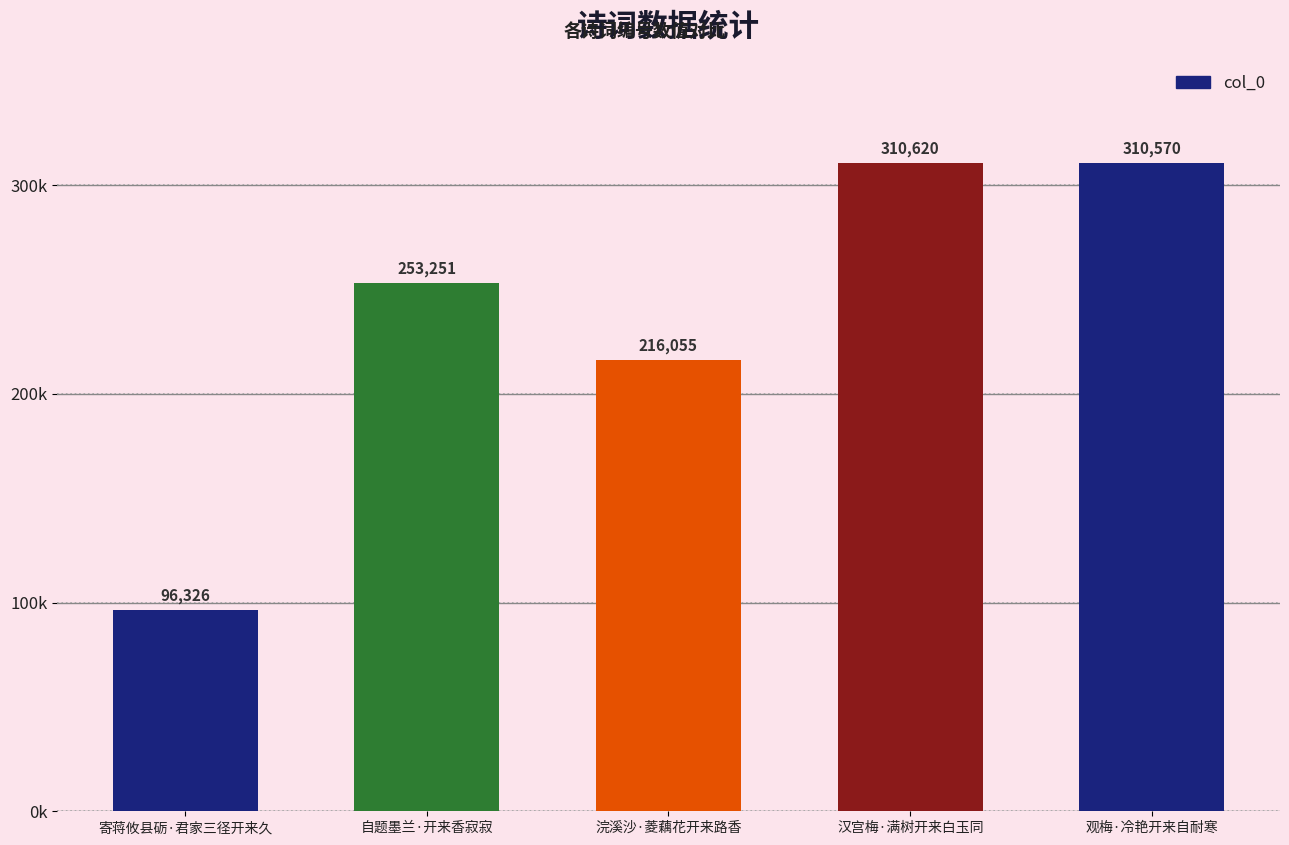

At which category does the chart reach its minimum across all series?

寄蒋攸县砺·君家三径开来久